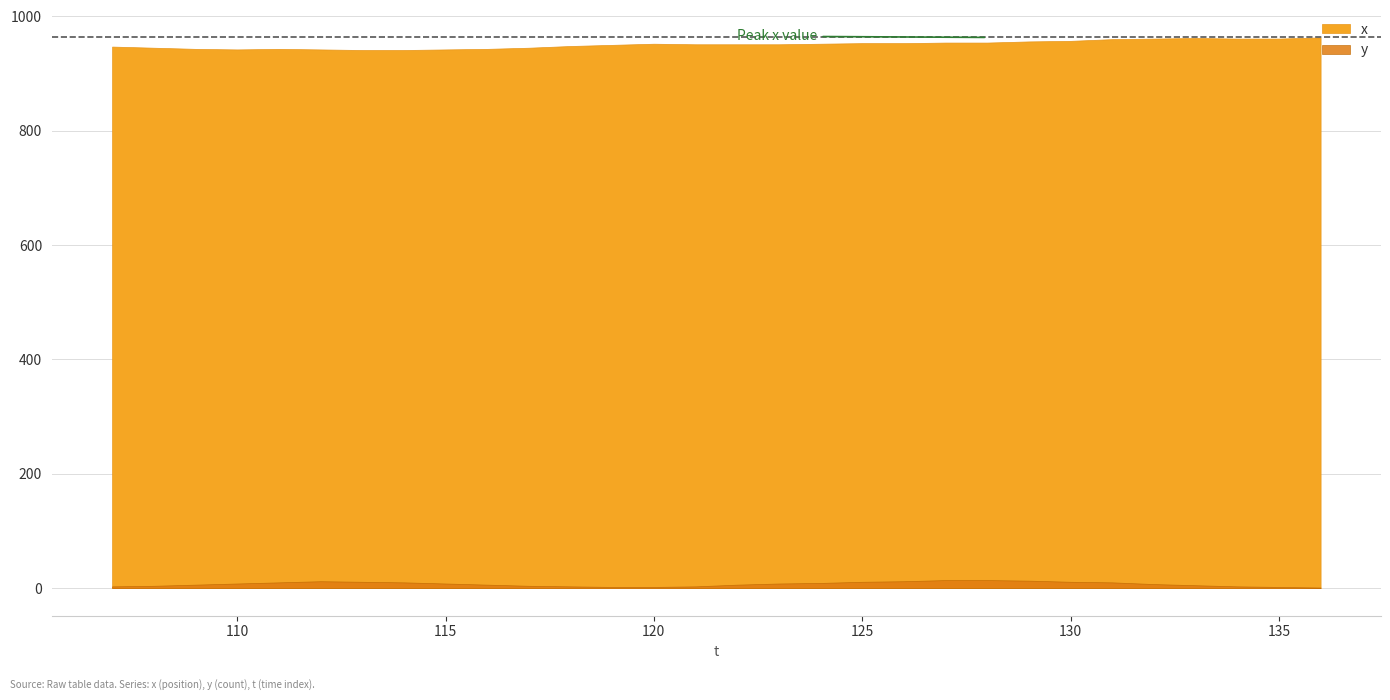

What value does the x series have at 134?

961